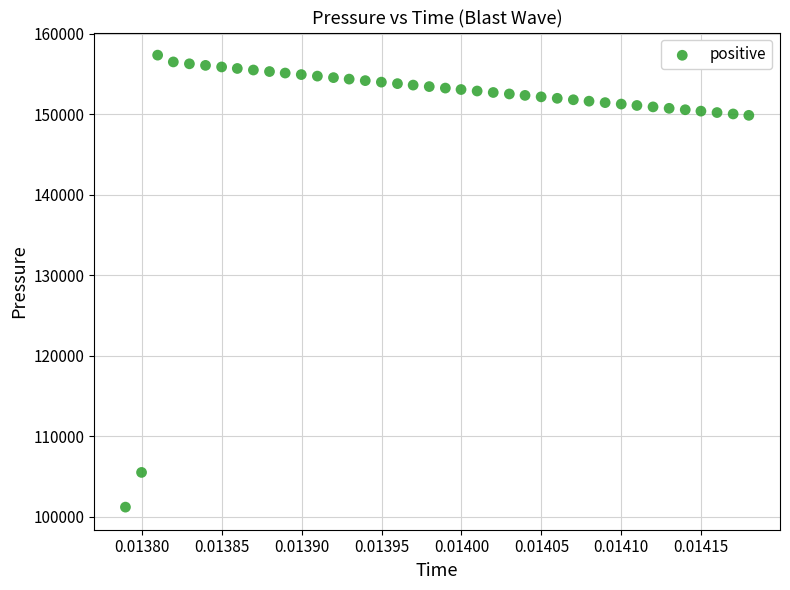

What is the range of Y values (max minus min)?

56160.8